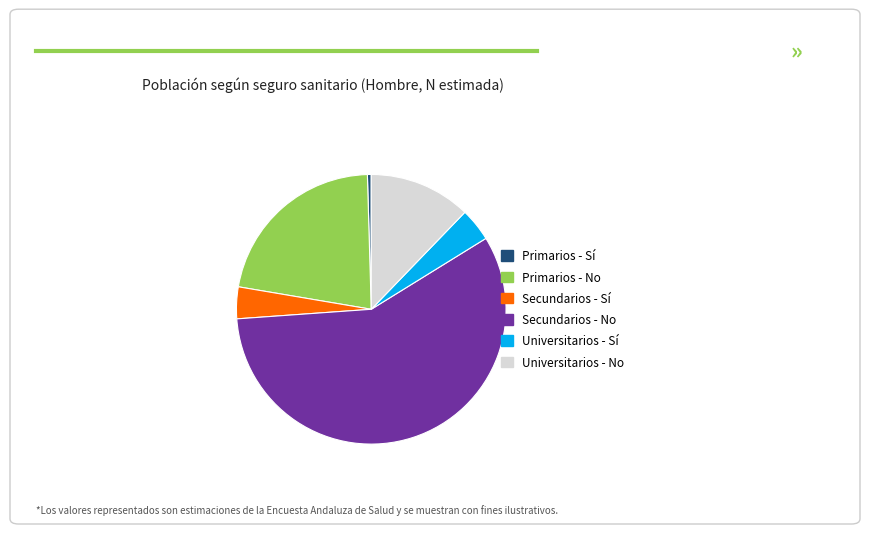

How many slices are in this pie chart?

6